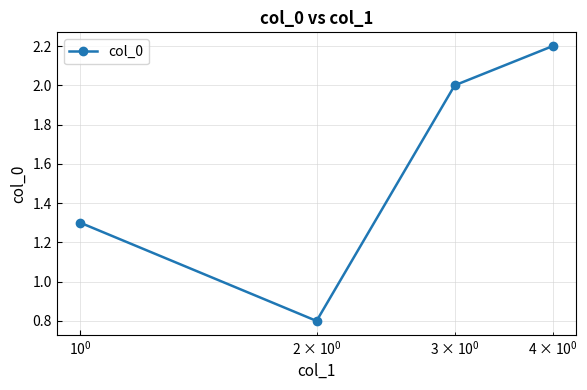

Reading left to right, extract all data points from this chart.

1.3	0.8	2.0	2.2